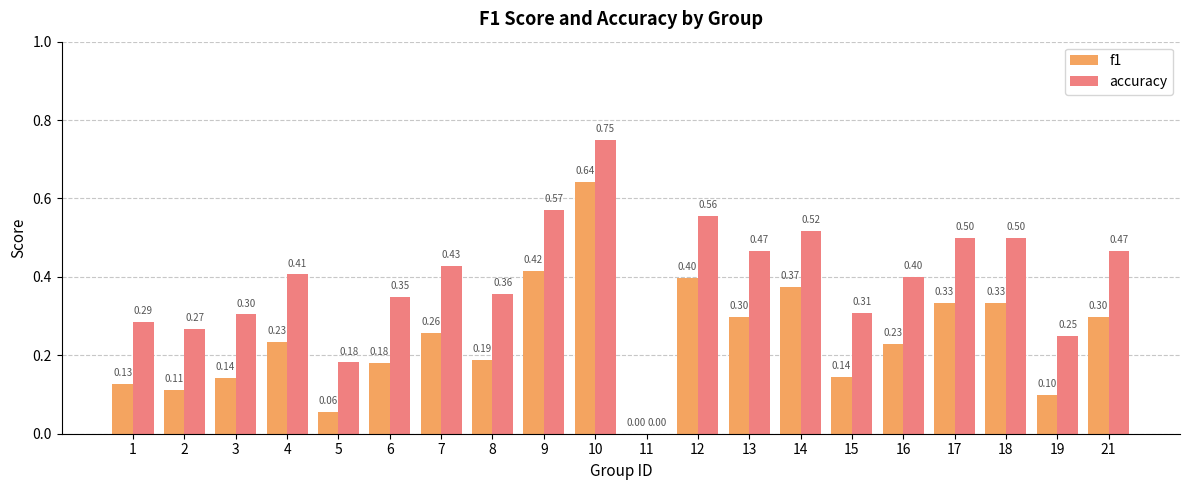

Is it true that accuracy equals 0.4 at 16?

True